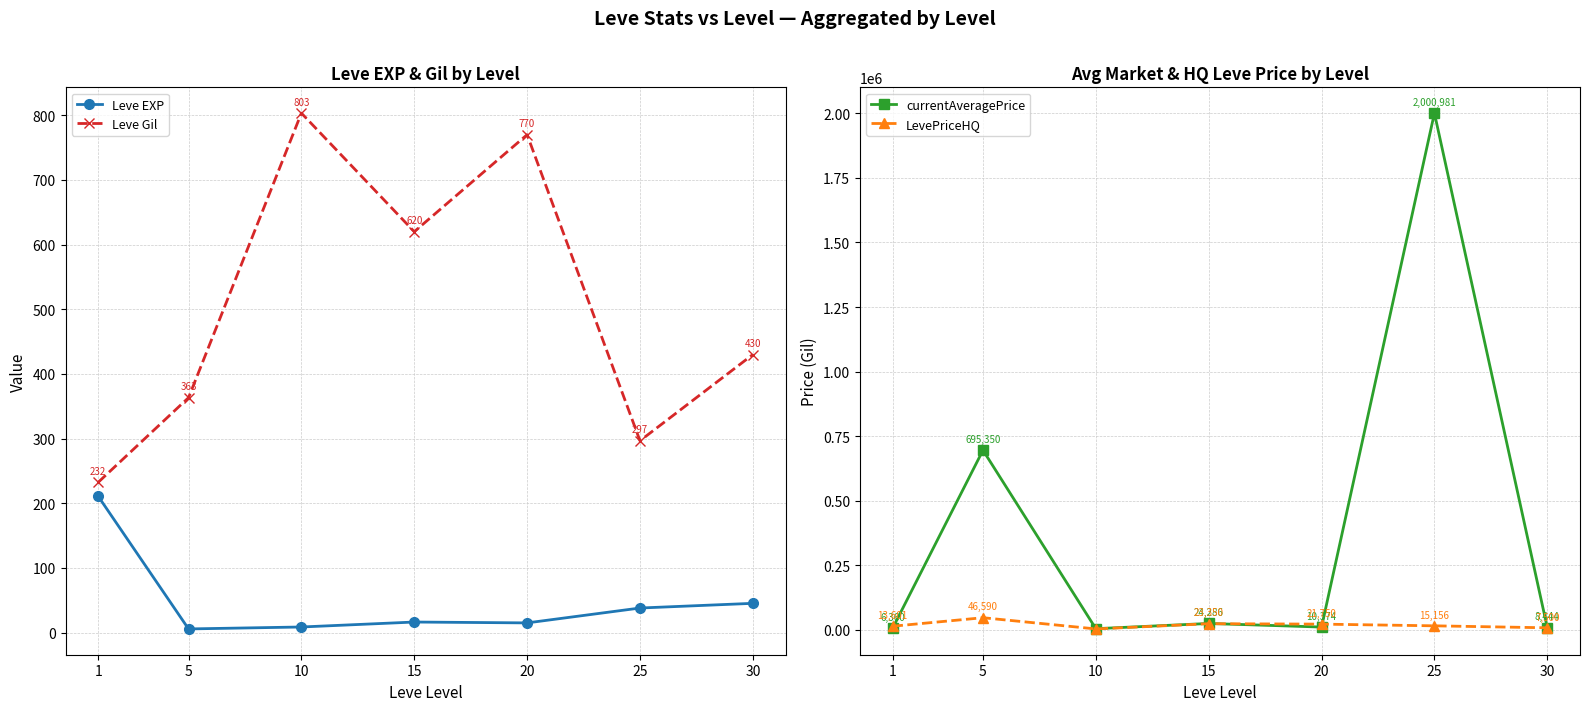

Which series changed the most between 10 and 30?

LevePriceHQ